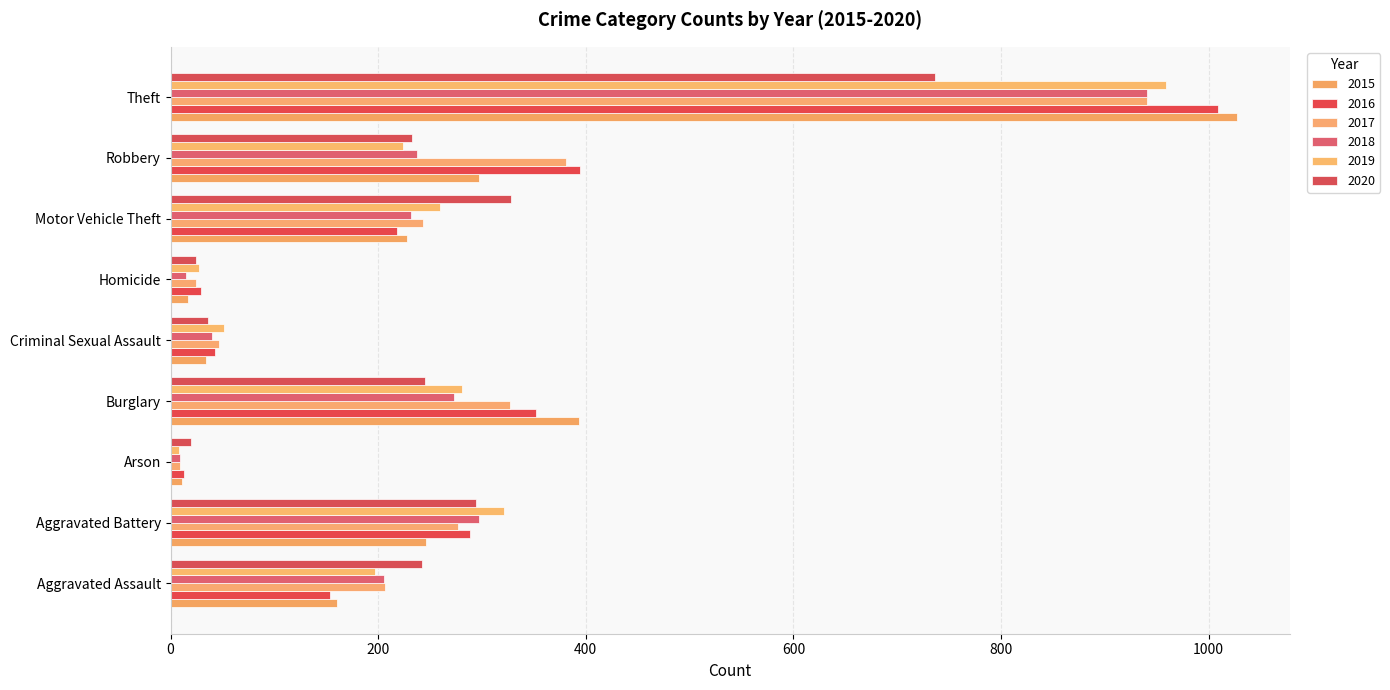

Is it true that 2018 equals 387 at Aggravated Battery?

False